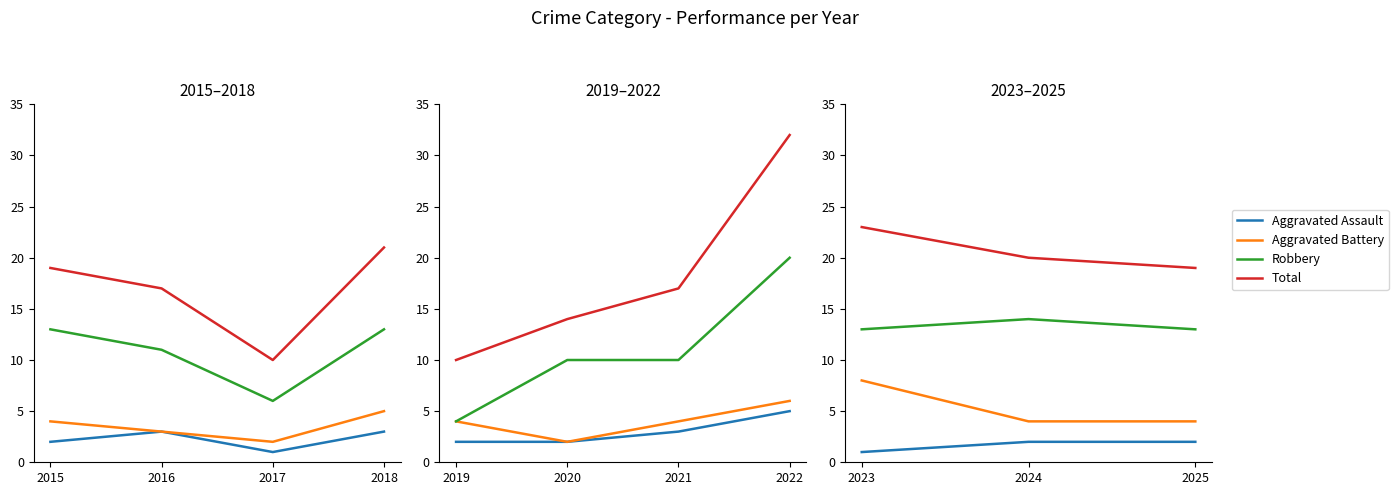

Is the value of Aggravated Assault at 2023 greater than the value of Total at 2024?

No